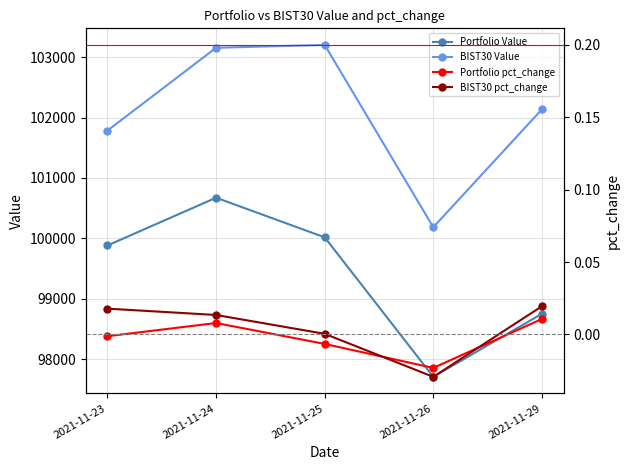

Does the chart have visible grid lines?

Yes